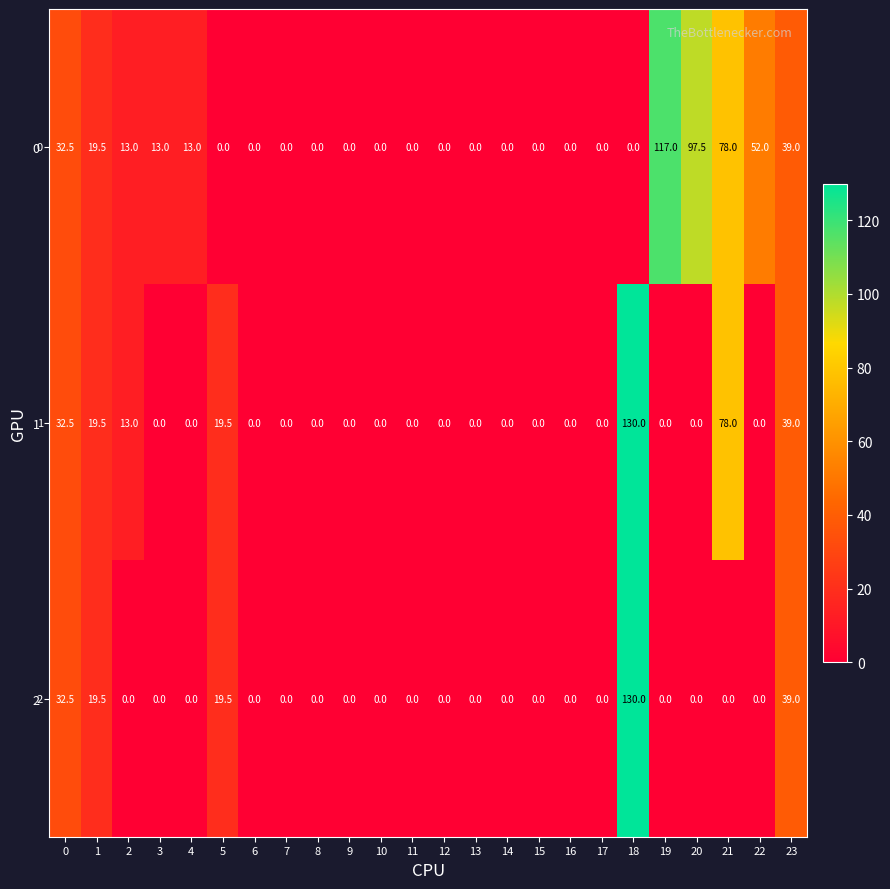

What is the maximum value shown in the chart?

130.0